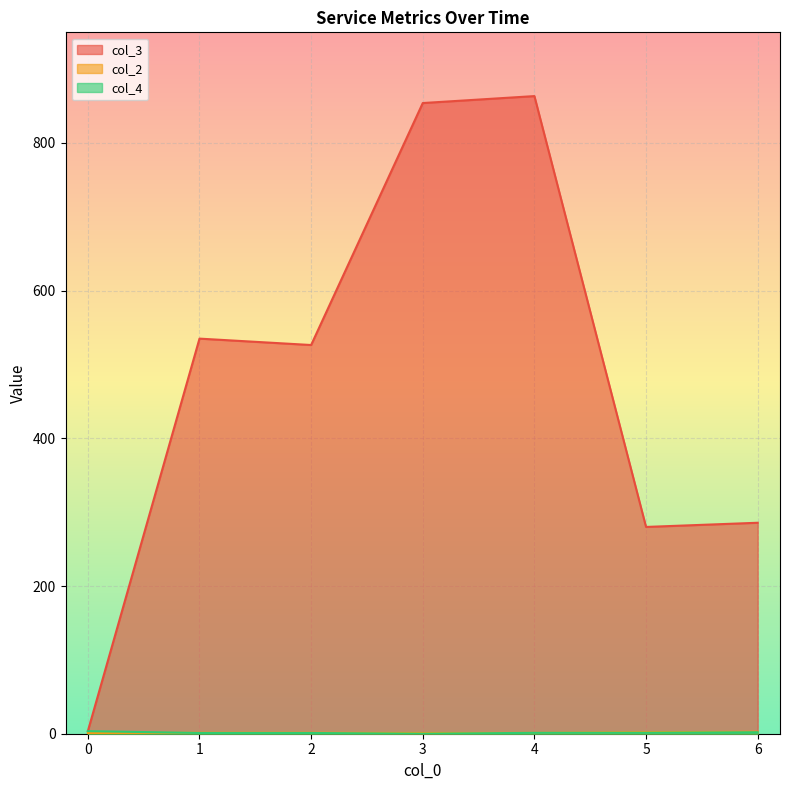

Which label corresponds to the largest value in the chart?

4